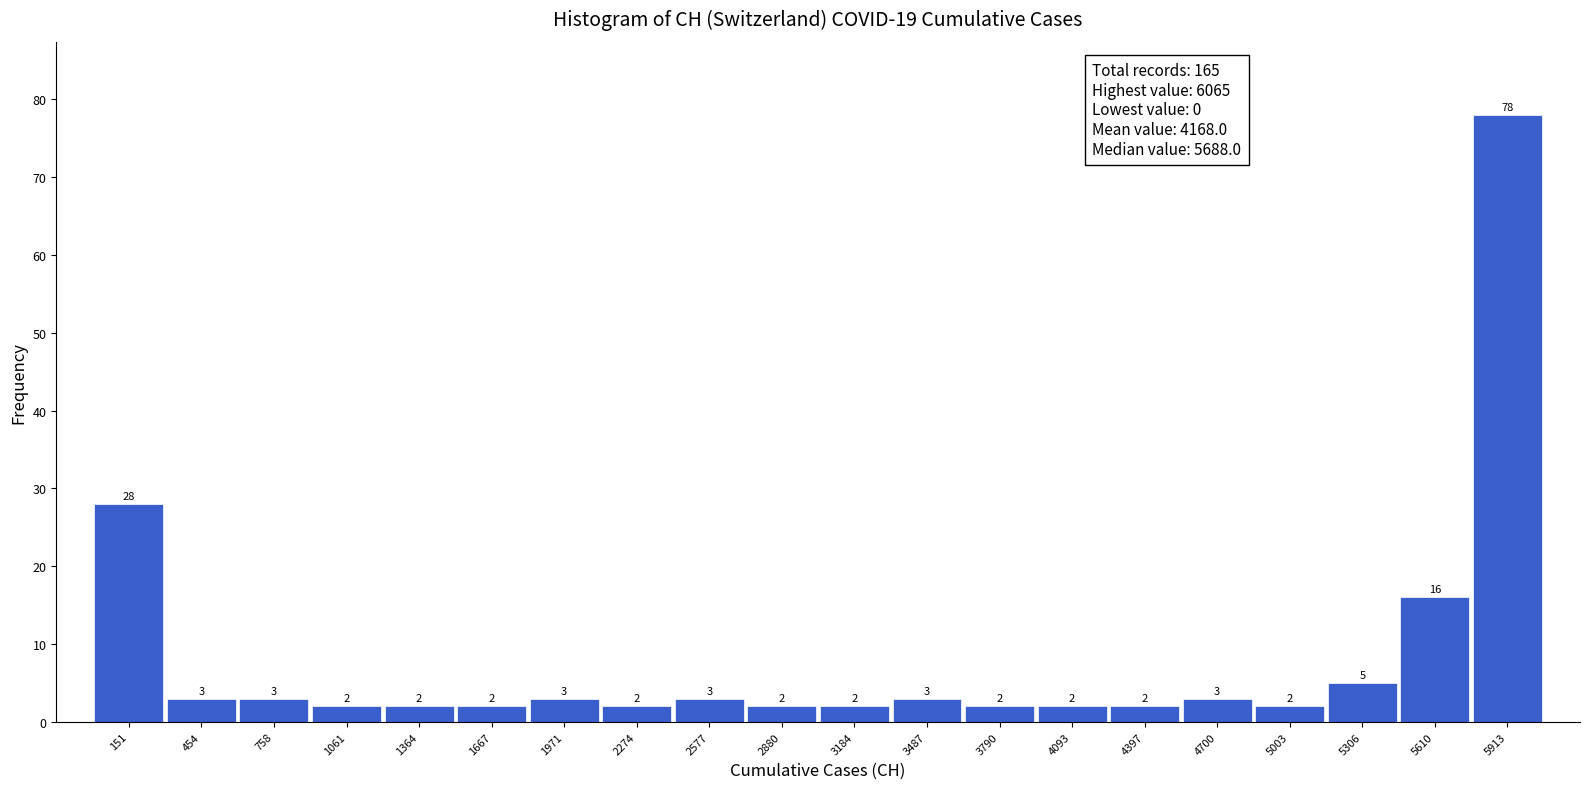

Reading left to right, list every bar in this chart as the range it spans on the x-axis followed by its height. The bar edges are not printed on the chart, so give them approximately, as read against the axis.

0 to 300: 28
300 to 600: 3
600 to 900: 3
900 to 1200: 2
1200 to 1500: 2
1500 to 1800: 2
1800 to 2100: 3
2100 to 2450: 2
2450 to 2750: 3
2750 to 3050: 2
3050 to 3350: 2
3350 to 3650: 3
3650 to 3950: 2
3950 to 4250: 2
4250 to 4550: 2
4550 to 4850: 3
4850 to 5150: 2
5150 to 5450: 5
5450 to 5750: 16
5750 to 6050: 78